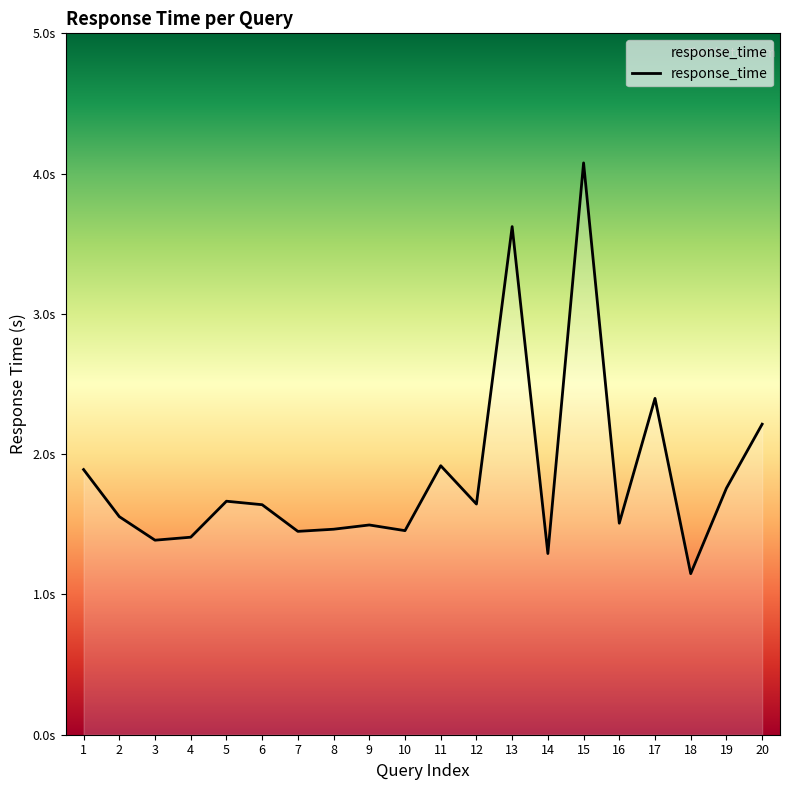

Does the chart display data point markers on the line(s)?

No